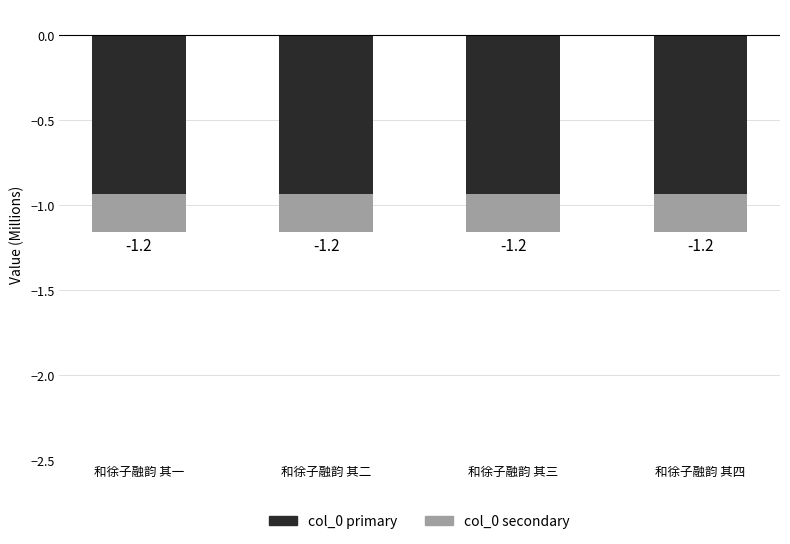

At which category is the sum across all series the highest?

和徐子融韵 其一